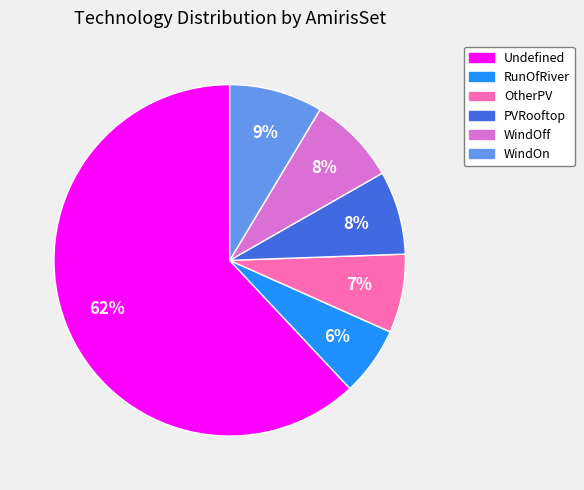

Is there a majority slice in this chart?

Yes